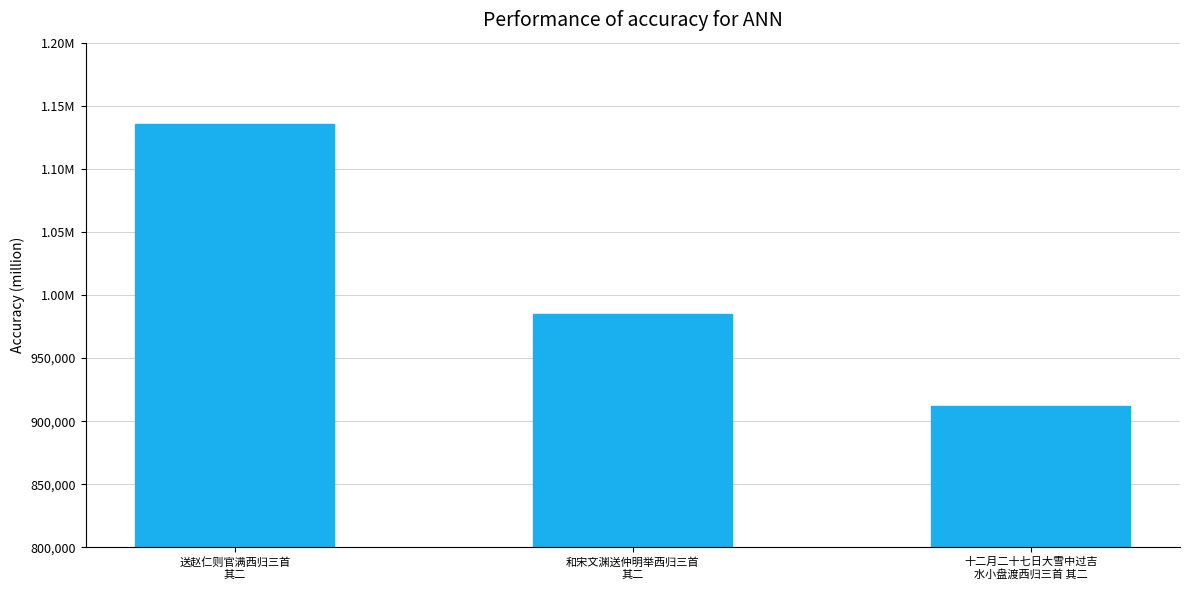

Where is the data nearest to the value 1023591?

和宋文渊送仲明举西归三首
其二